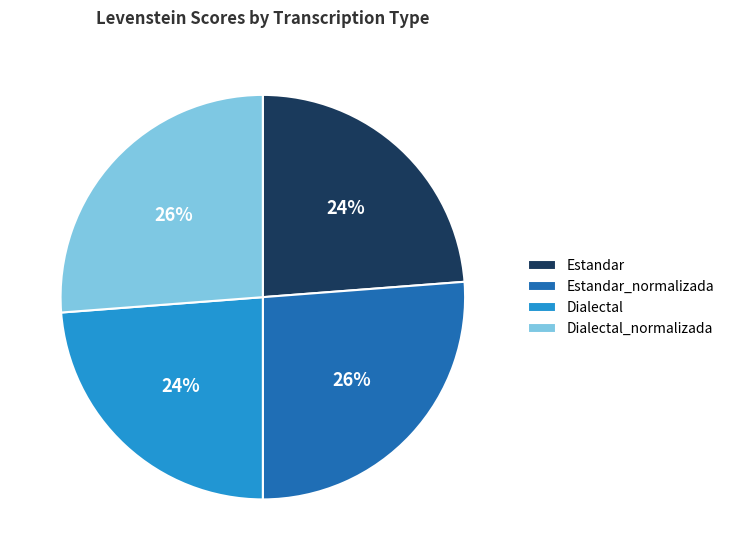

Is there a majority slice in this chart?

No